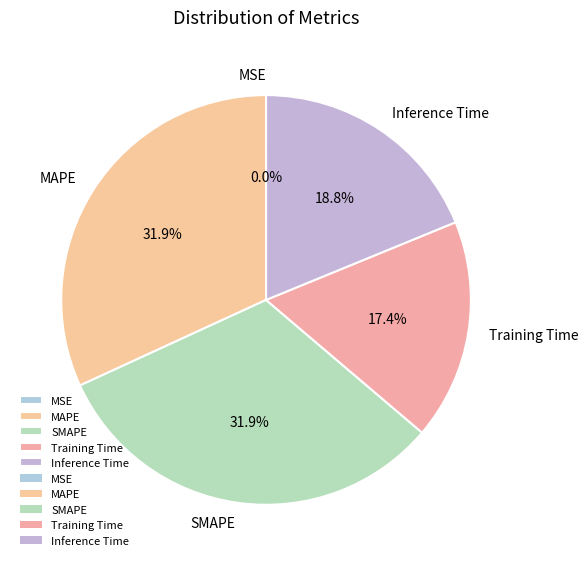

Is there a majority slice in this chart?

No